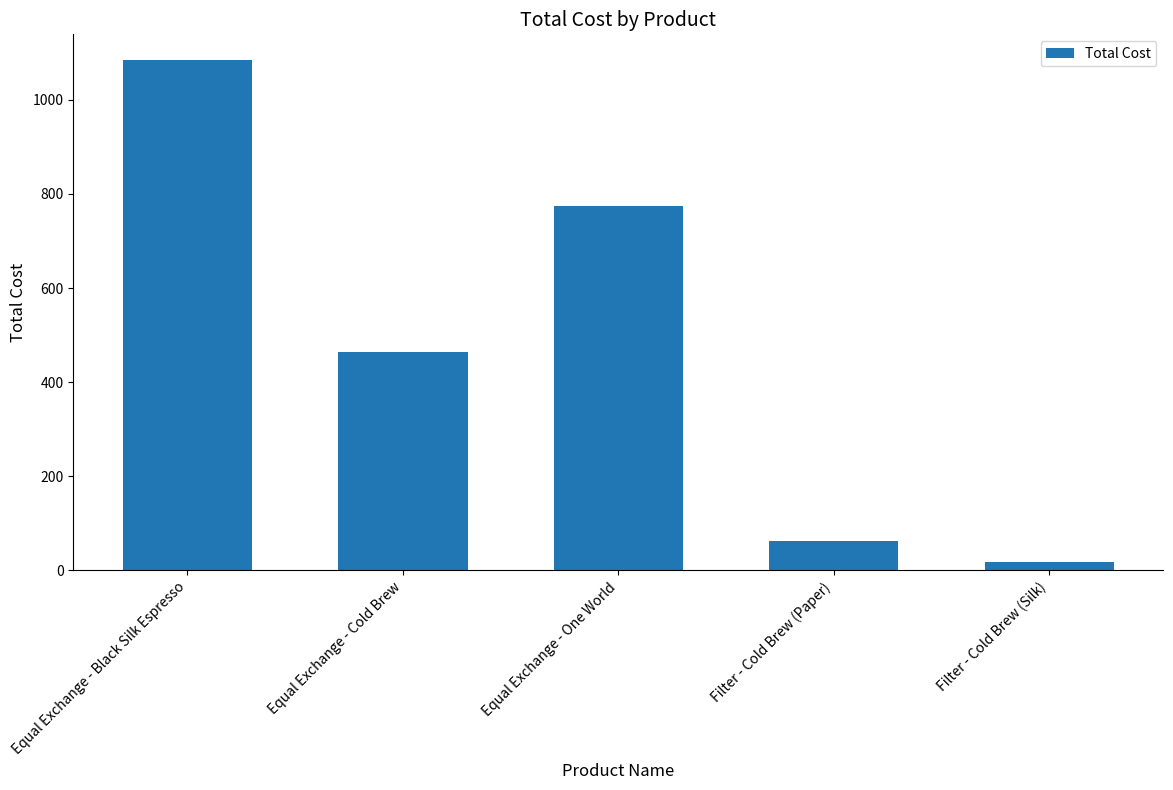

How many data points are less than 465?

2